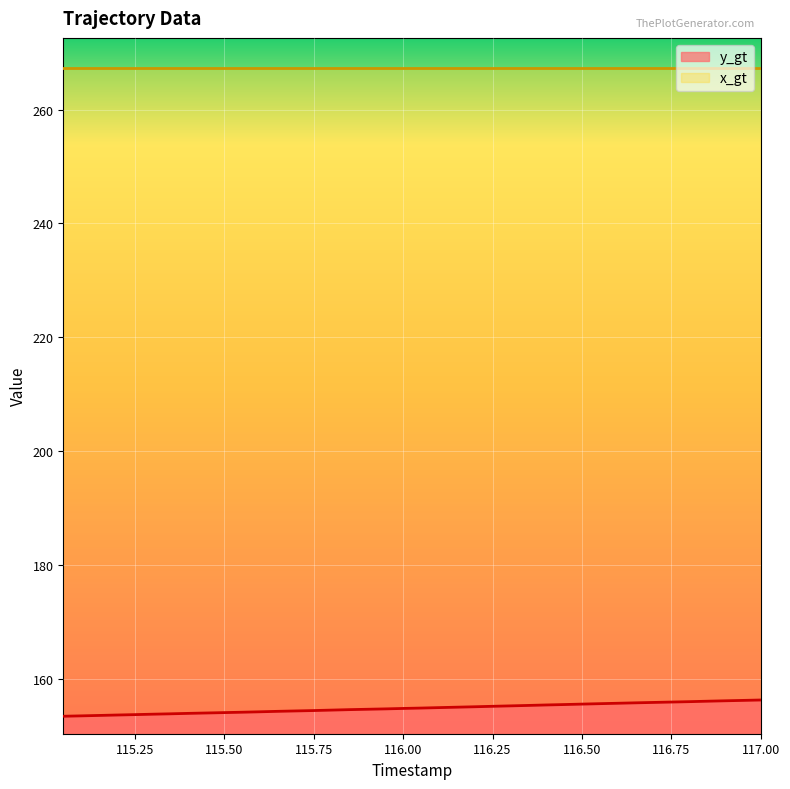

List the series in order of their peak value, lowest first.

y_gt, x_gt